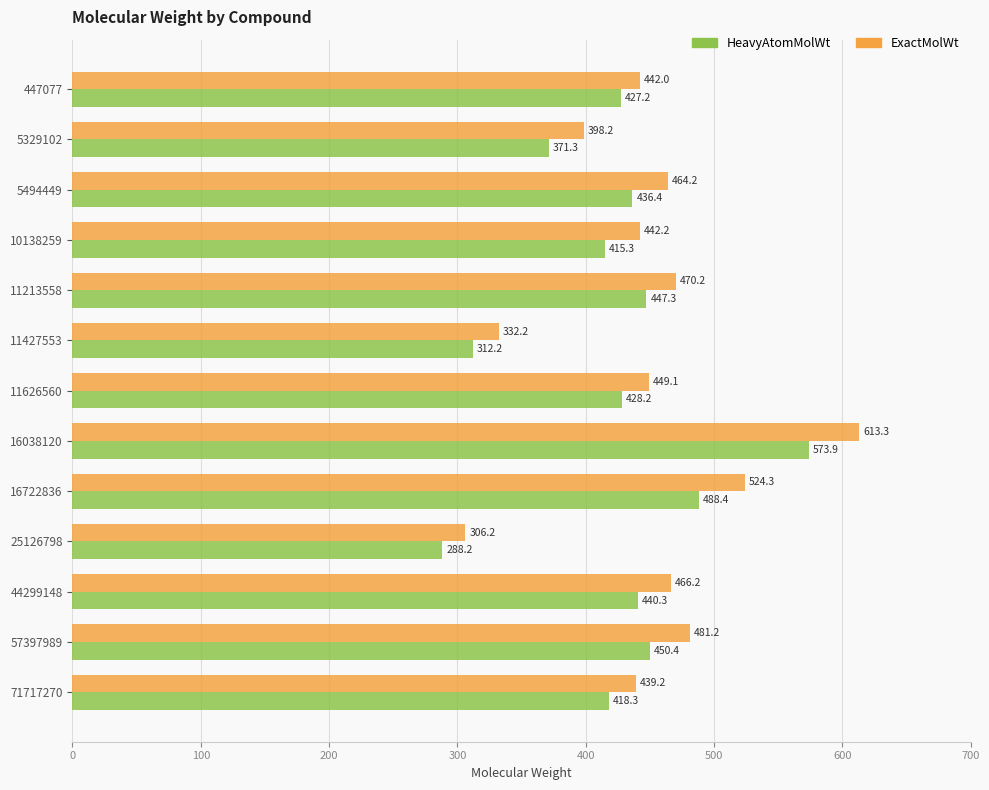

What is the average value of the ExactMolWt series?

448.3